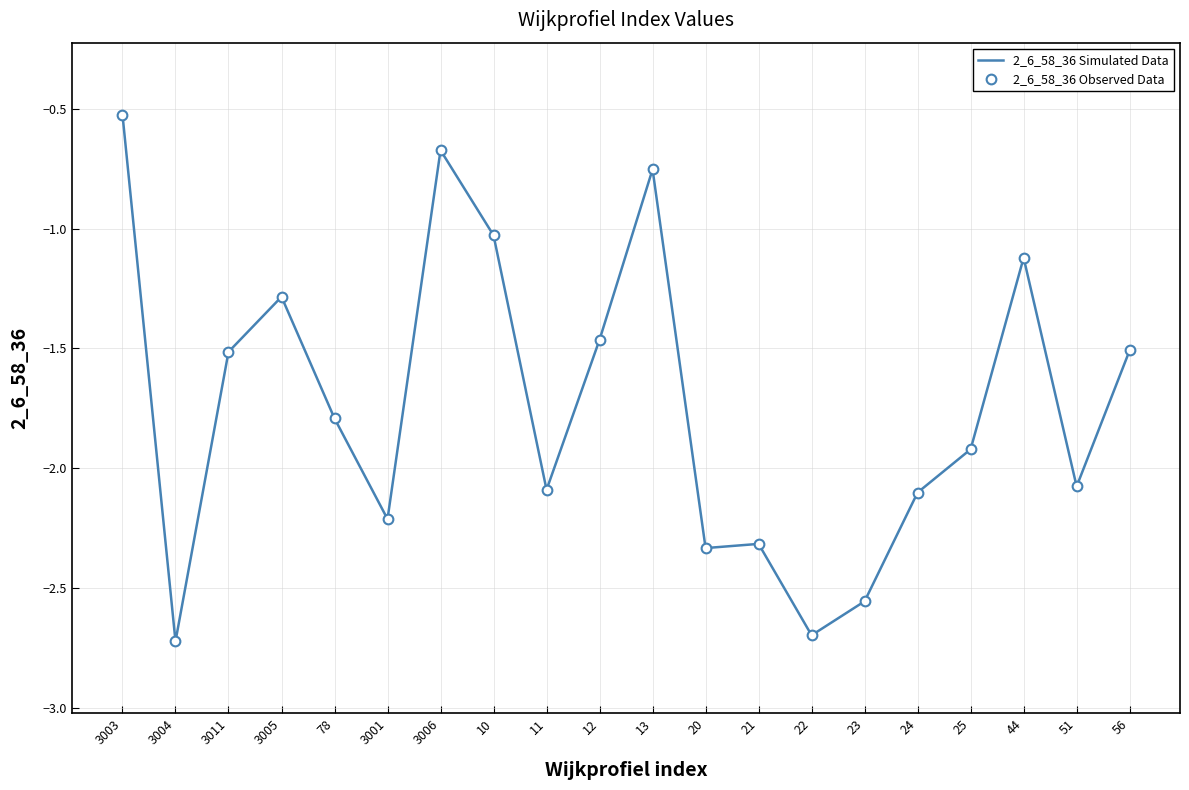

At which category does the chart reach its minimum across all series?

3004